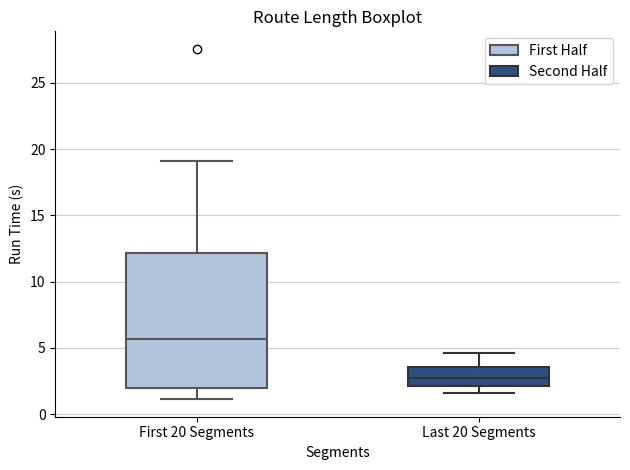

Where is the lower edge of the box for Last 20 Segments on the y-axis? The values are not printed on the chart, so give them approximately, as read against the axis.

2.0